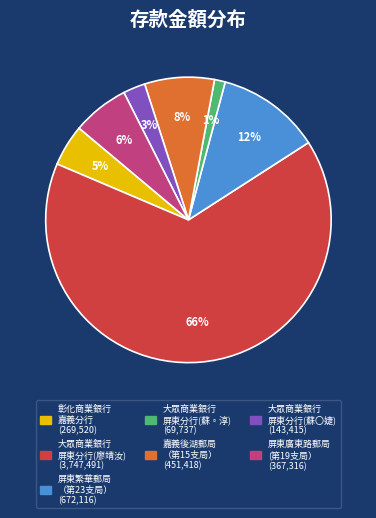

To the nearest percent, what is the average slice percentage?

14%